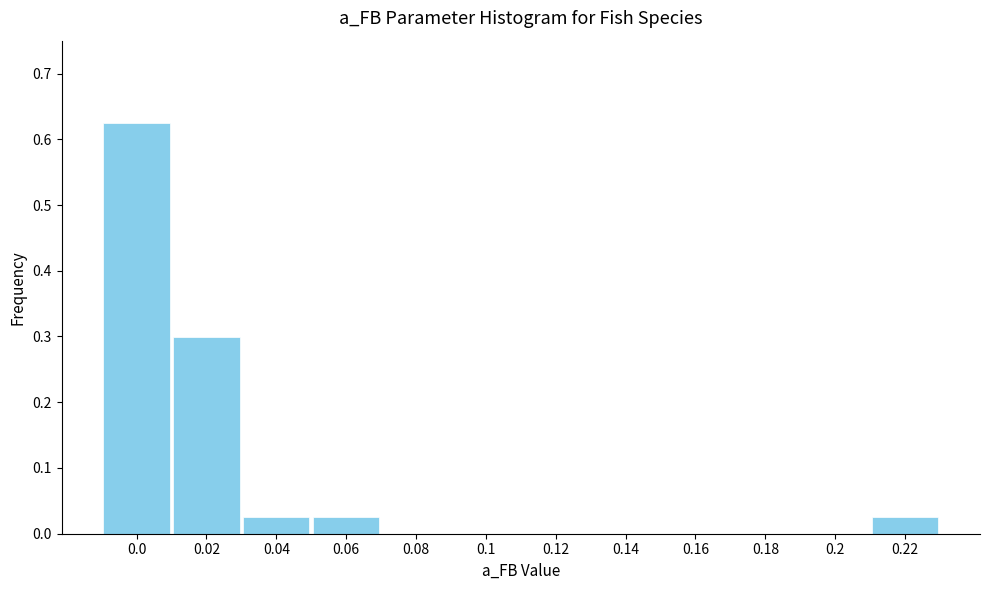

Which has a higher value, 0.04 or 0.08?

0.04